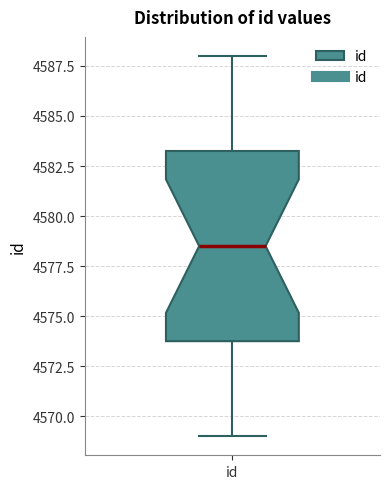

Read this box plot against the y-axis: the position of the median line, the range covered by the box, and the ends of both whiskers. The values are not printed on the chart, so give them approximately, as read against the axis.

median 4578.5, box 4574.0 to 4583.5, whiskers 4569.0 to 4588.0